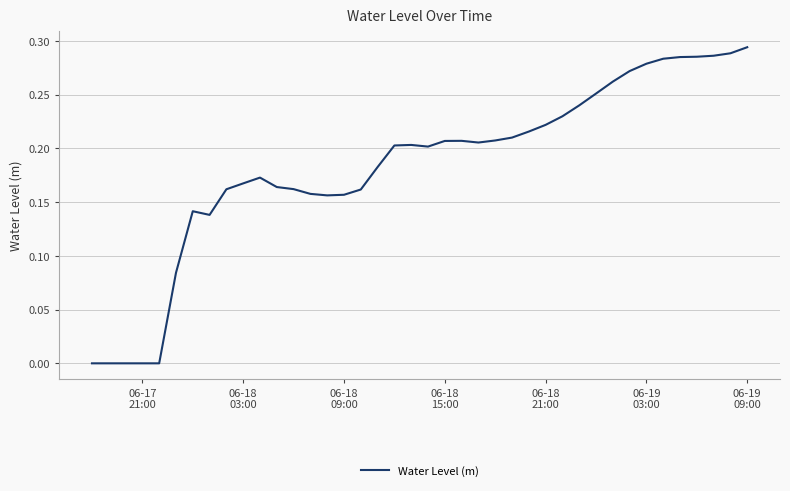

Does the chart have visible grid lines?

Yes